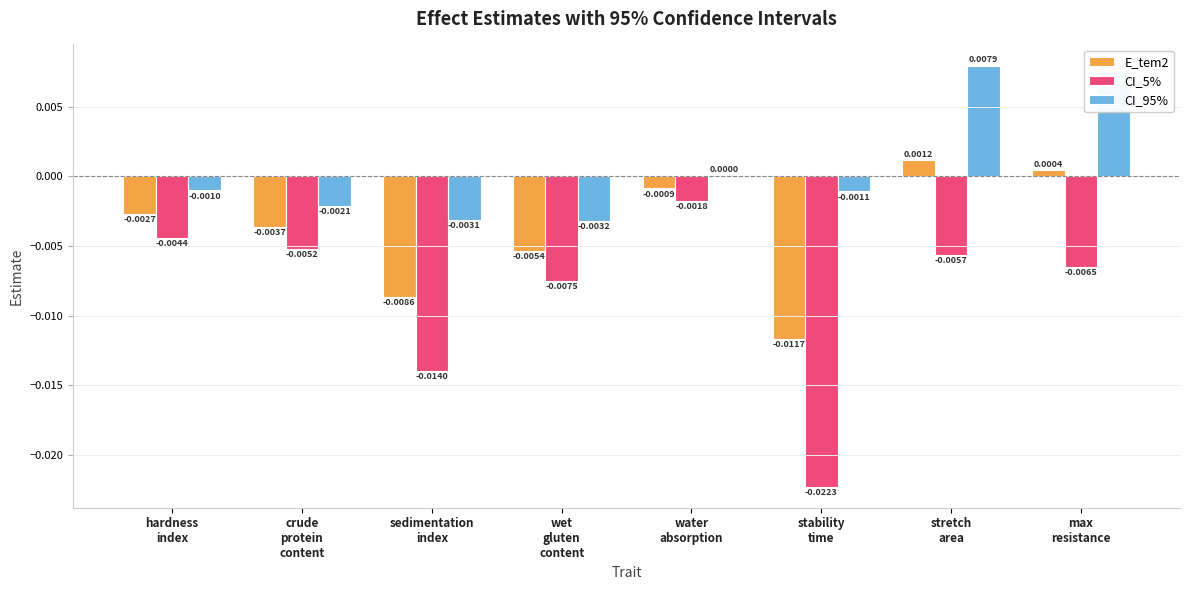

Which series has the largest total across all categories?

CI_95%